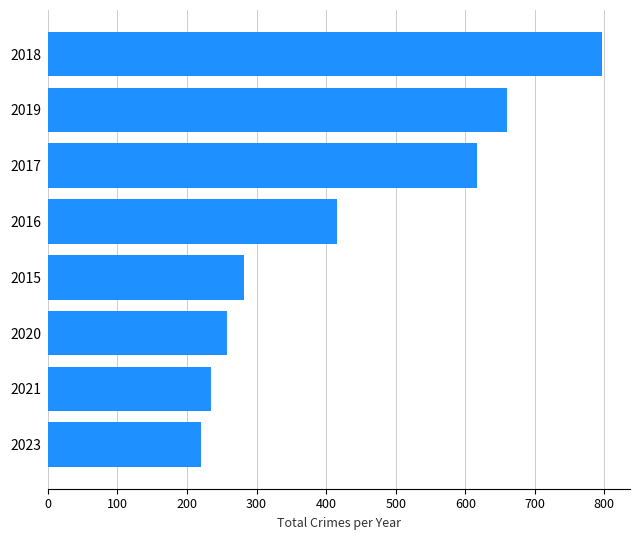

Does the chart contain stacked bars?

No